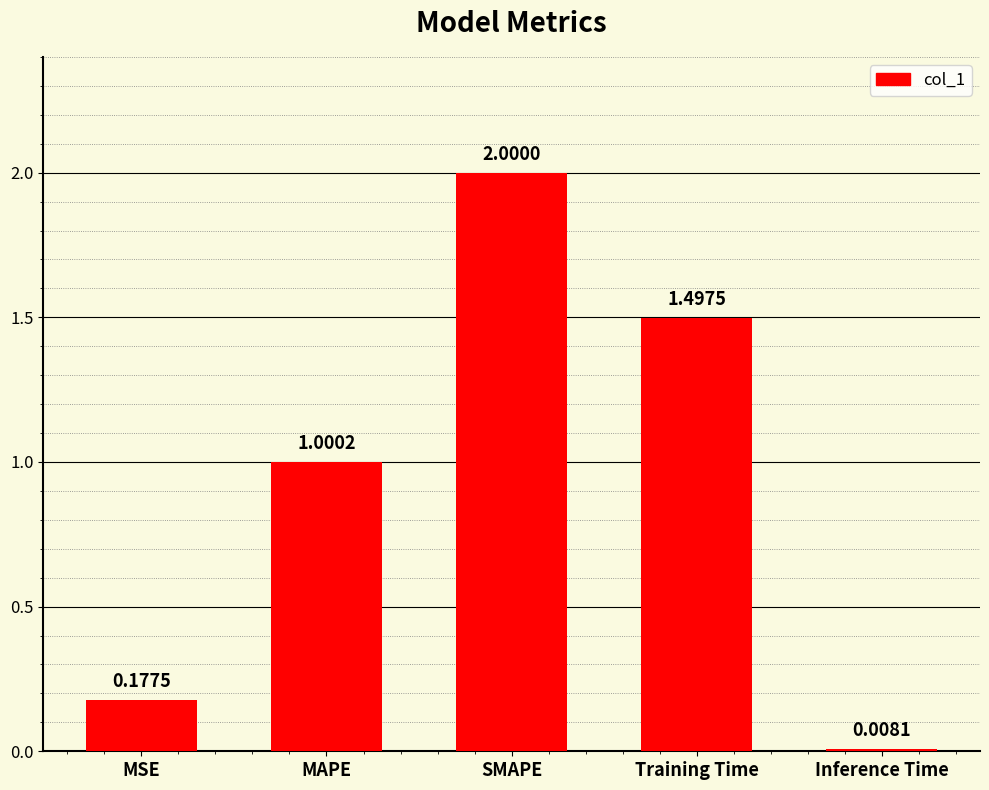

Between MAPE and Inference Time, which is larger?

MAPE